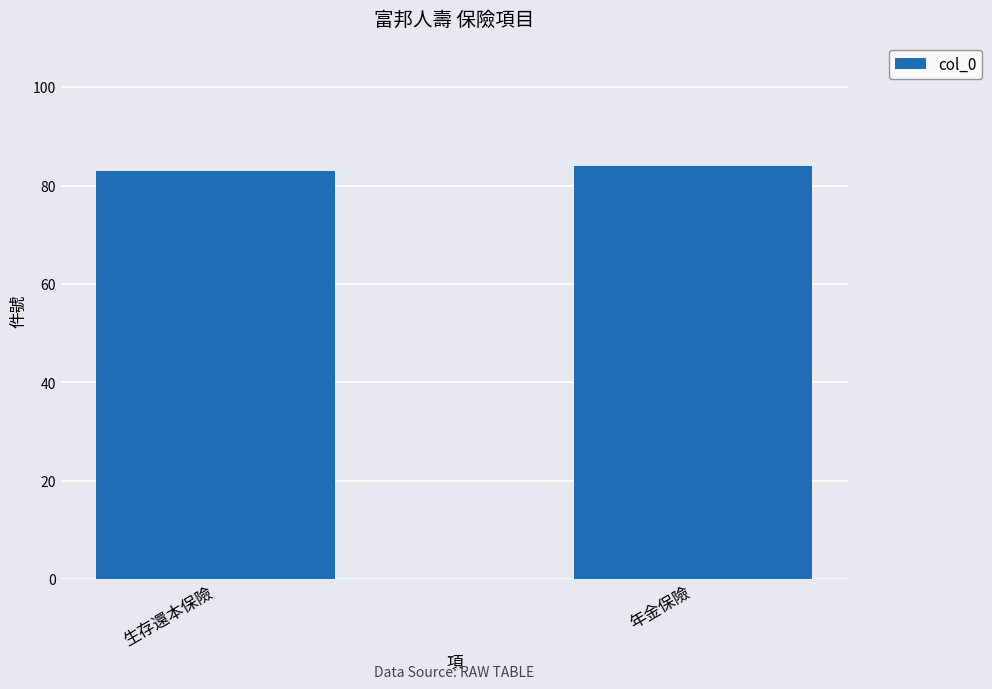

What is the average value?

84